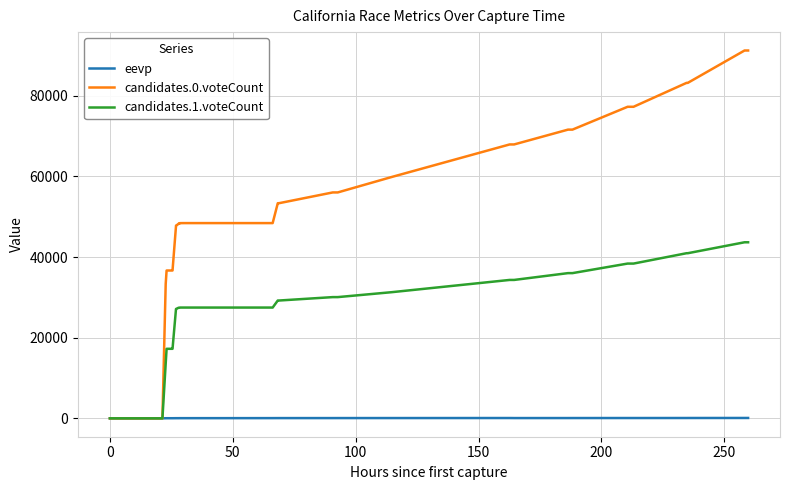

Which series has the largest range (max minus min)?

candidates.0.voteCount